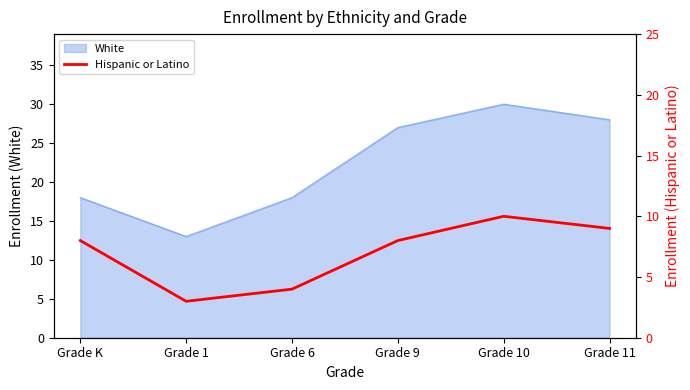

Reading right to left, extract all data points from this chart.

Grade 11=9	Grade 10=10	Grade 9=8	Grade 6=4	Grade 1=3	Grade K=8